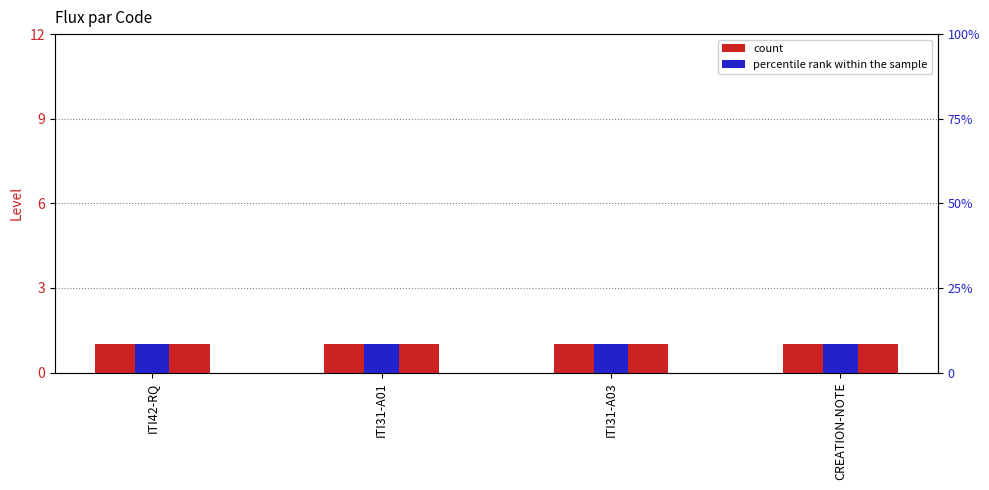

Which category has the lowest value in the percentile rank within the sample series?

ITI42-RQ